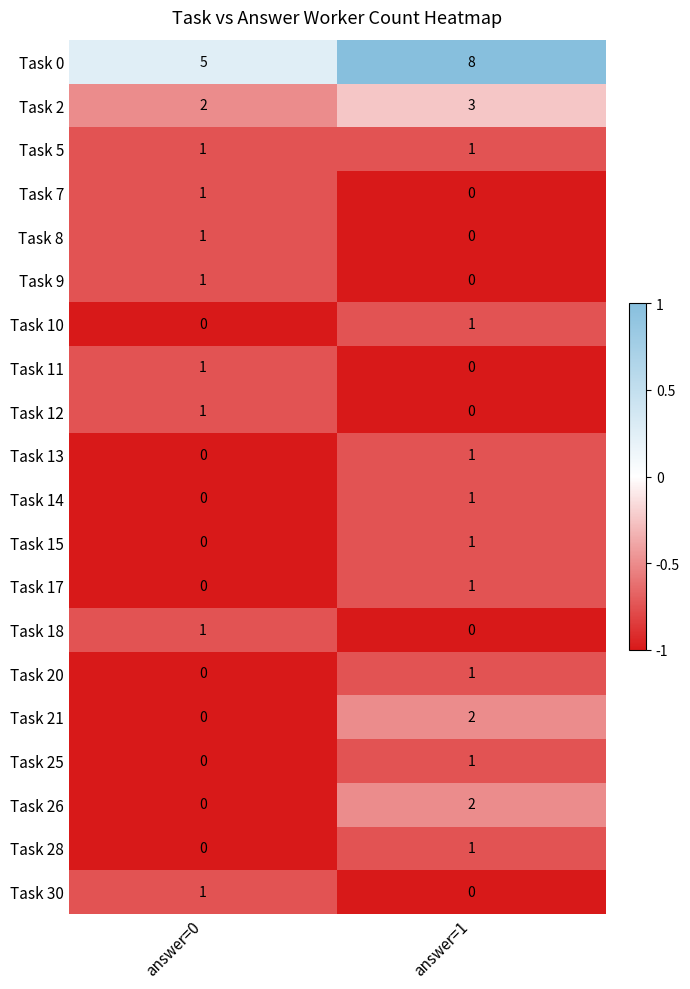

At which category does the chart reach its peak across all series?

answer=1